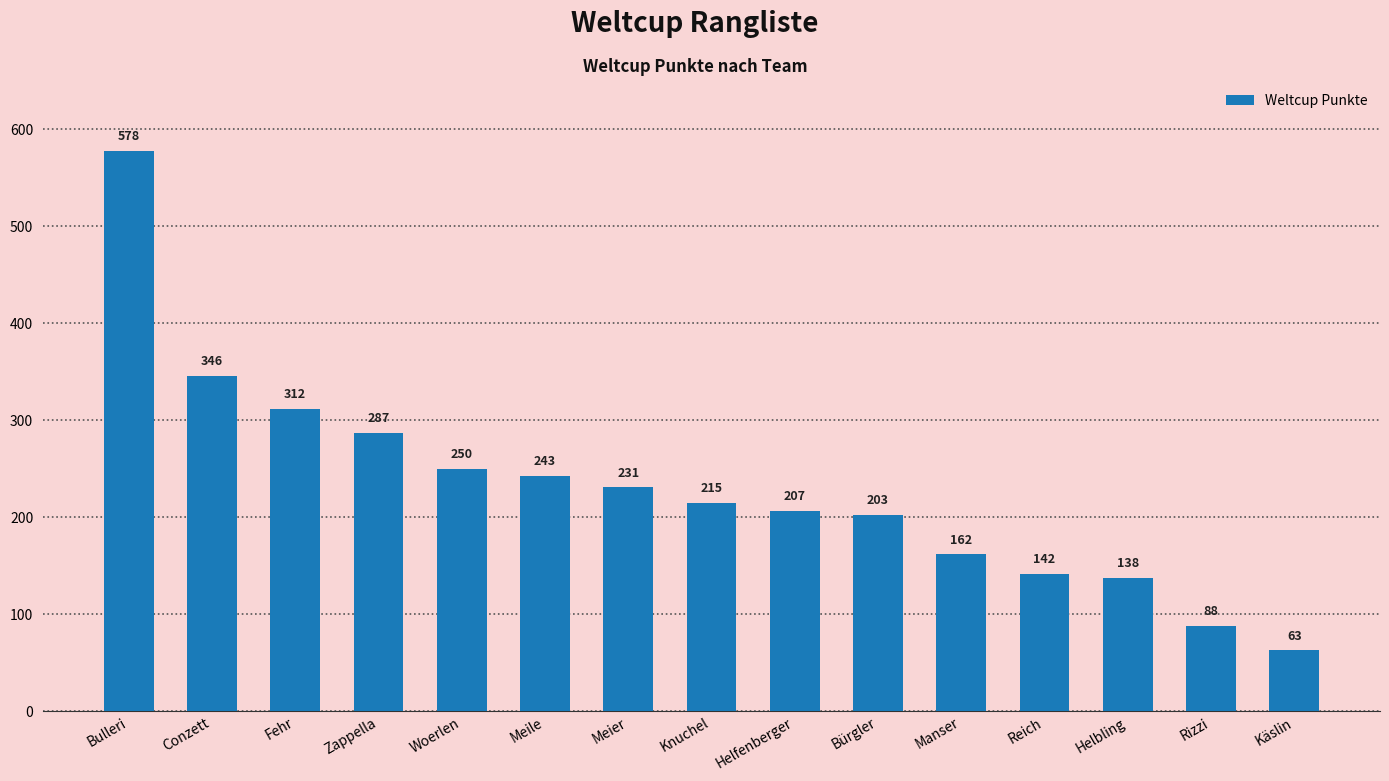

What is the average value?

231